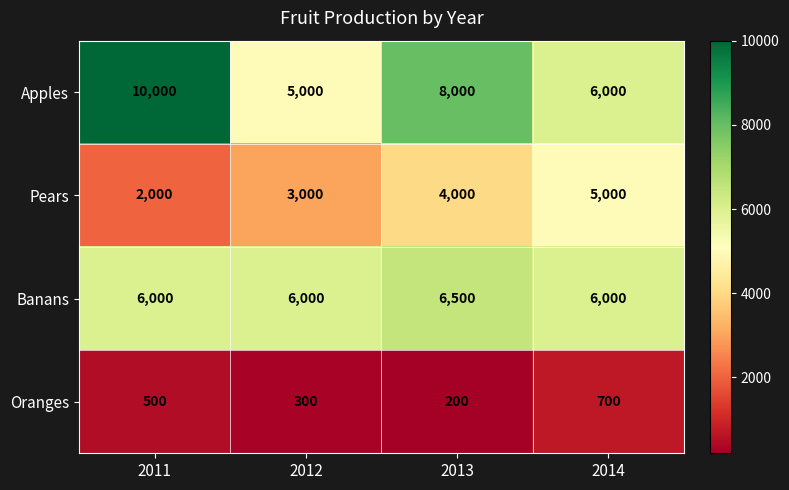

Reading left to right, transcribe all the data shown in this chart.

Apples: 2011=10000	2012=5000	2013=8000	2014=6000
Pears: 2011=2000	2012=3000	2013=4000	2014=5000
Banans: 2011=6000	2012=6000	2013=6500	2014=6000
Oranges: 2011=500	2012=300	2013=200	2014=700